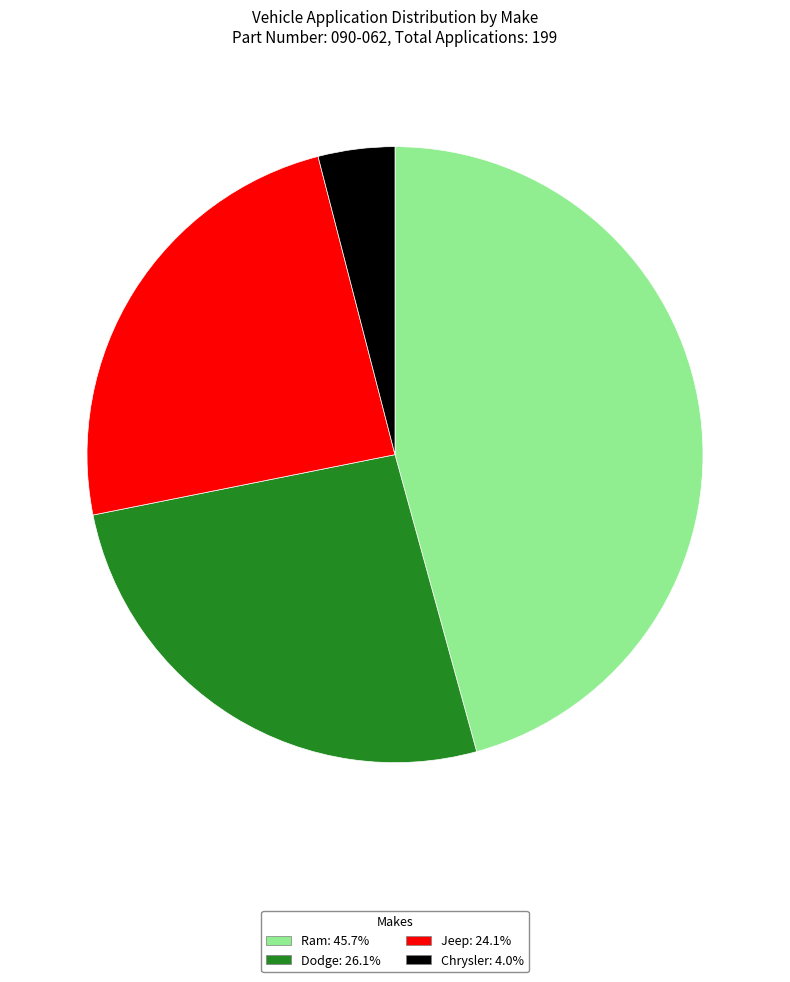

Does any single category account for the majority?

No